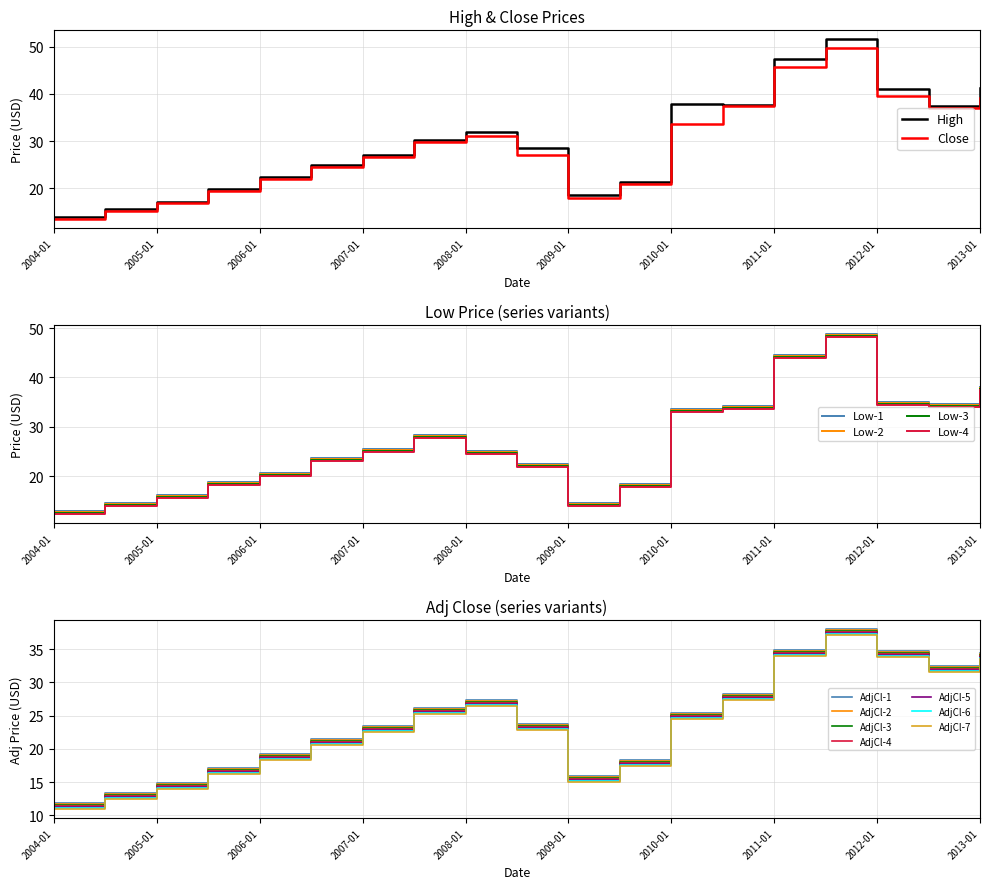

At which label is High closest to 32?

2008-01